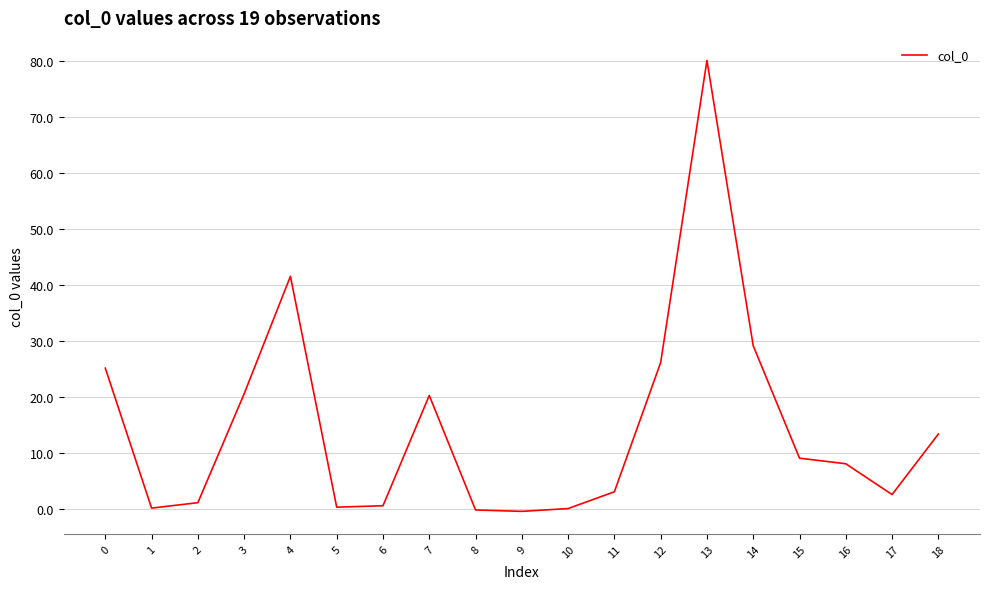

What is the average value?

14.7